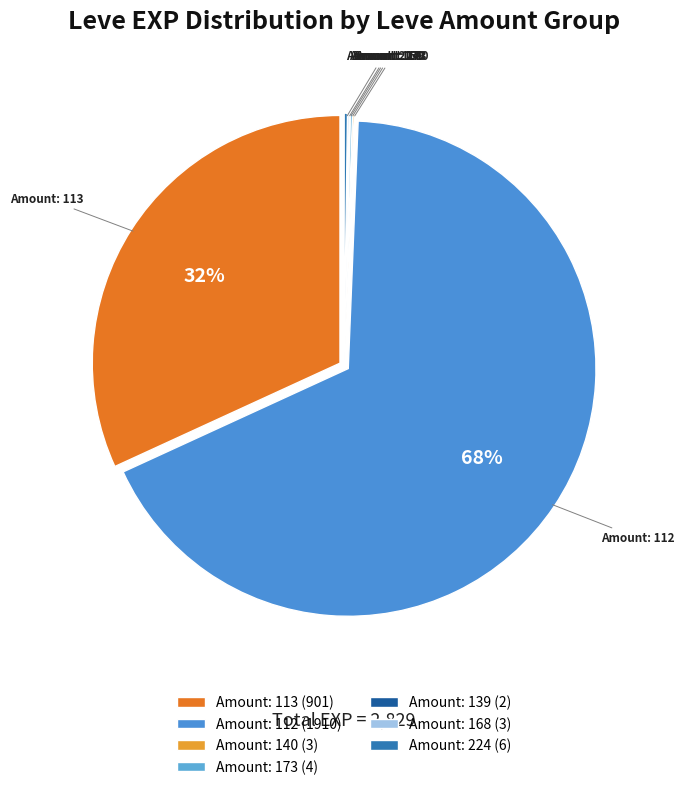

Is it true that Amount: 112 is 61% of the pie?

False